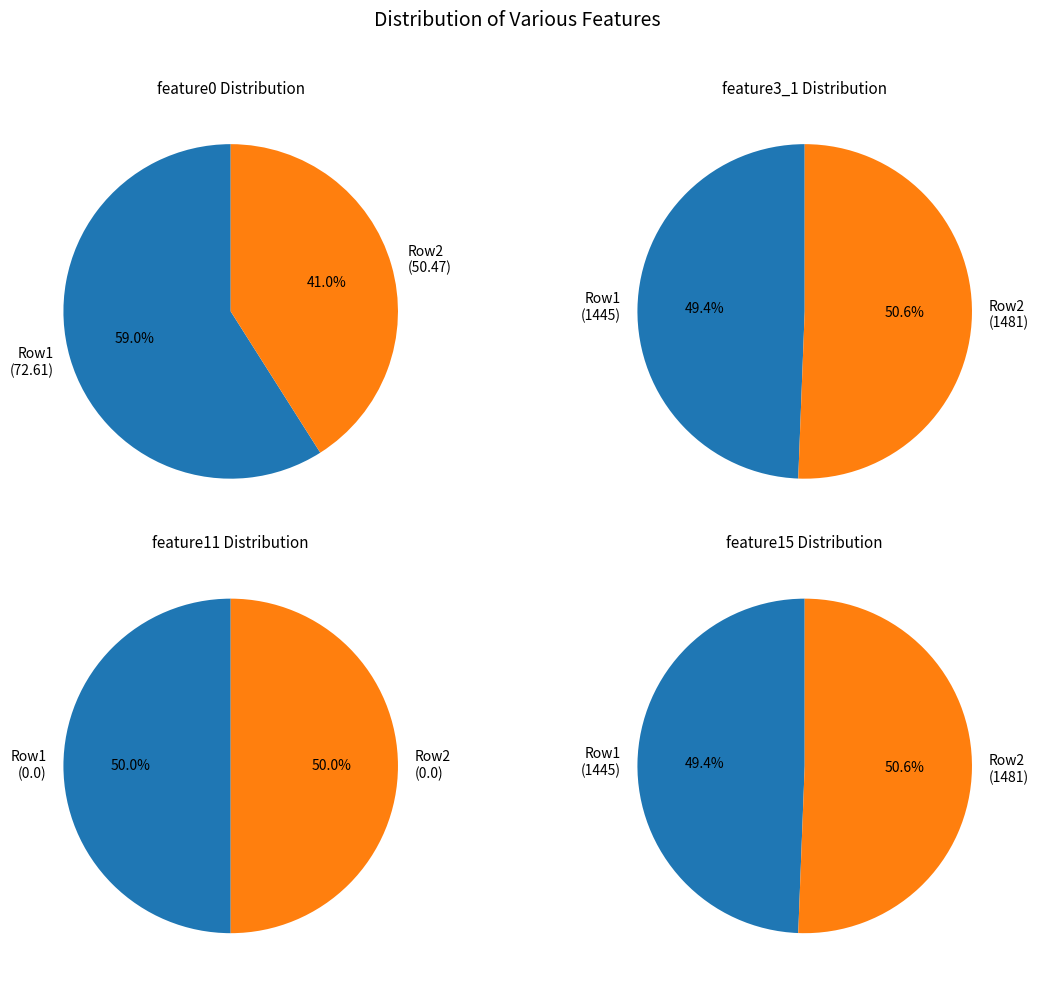

Is there any slice that represents more than half of the pie?

Yes